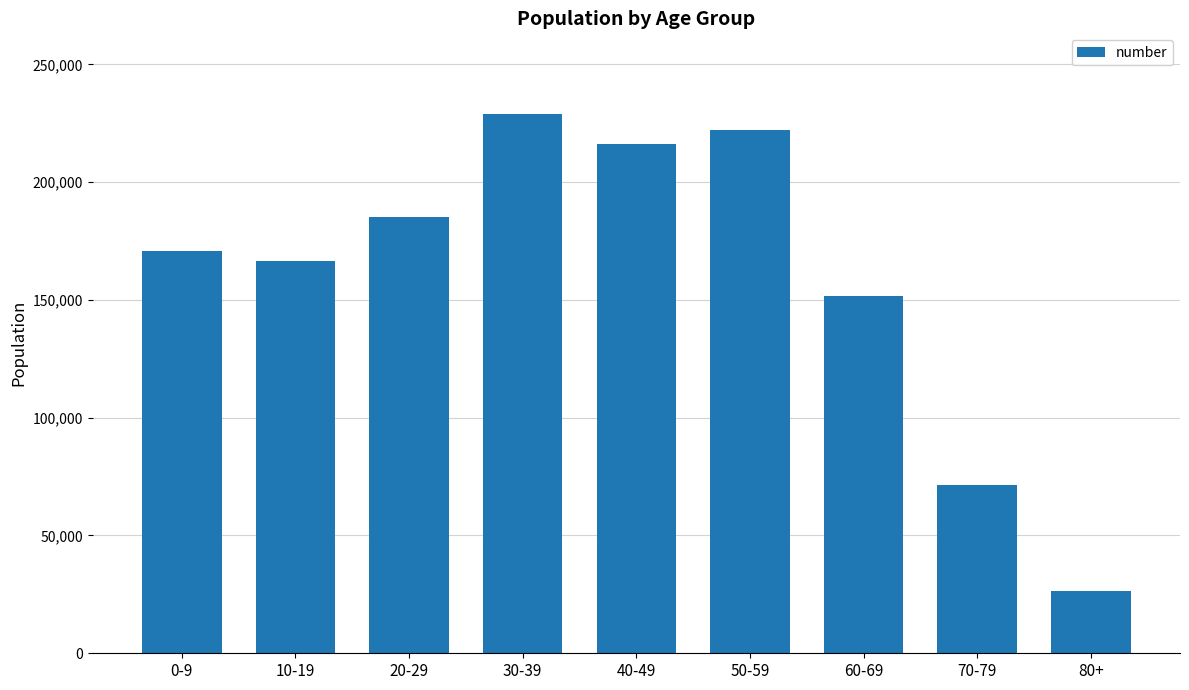

Rank the categories by value from highest to lowest.

30-39, 50-59, 40-49, 20-29, 0-9, 10-19, 60-69, 70-79, 80+